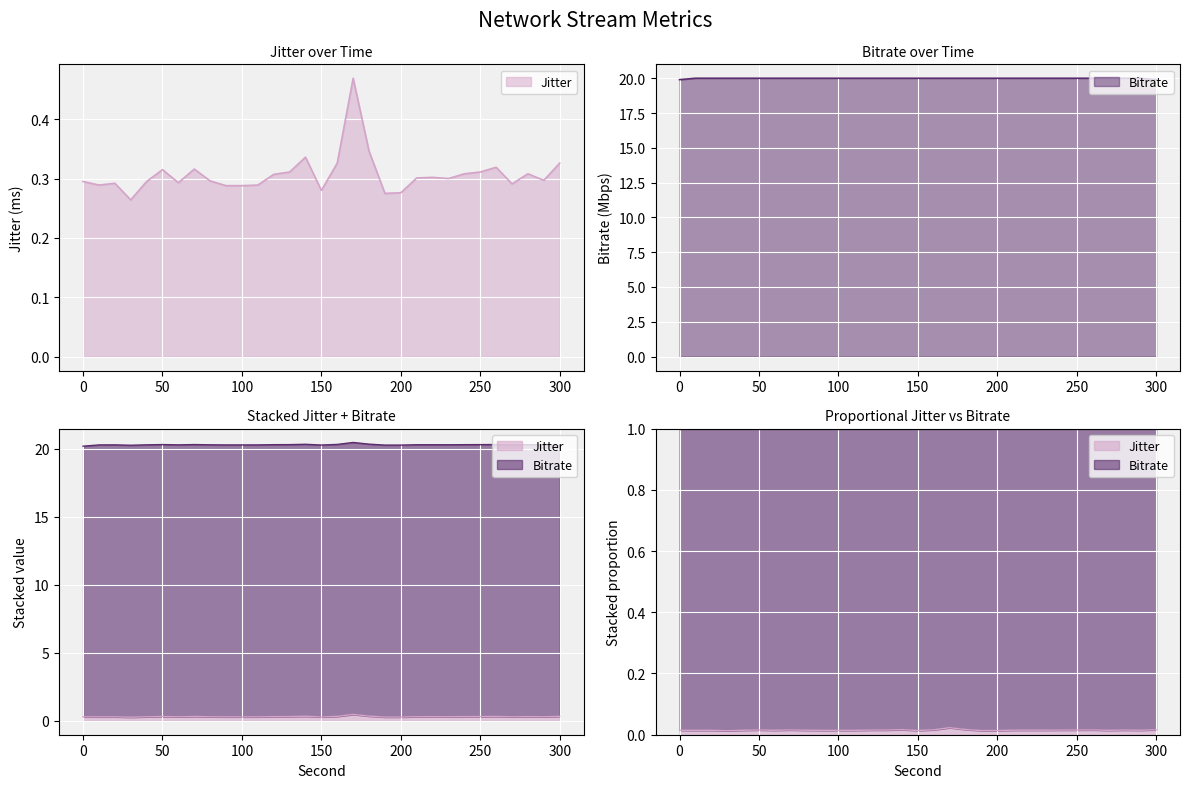

Where is the first local minimum for Jitter?

10.0